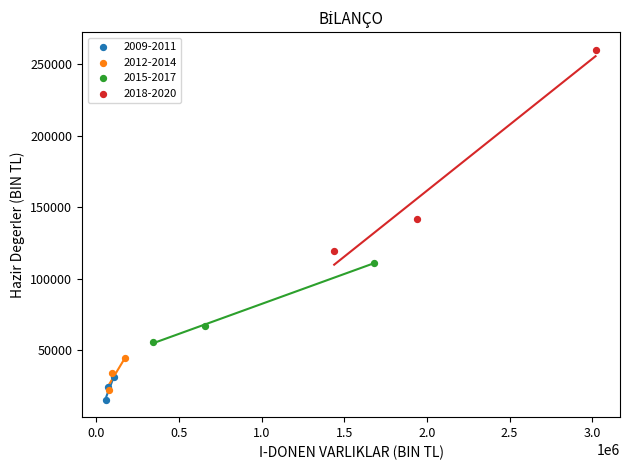

Which series contains the highest Y value?

2018-2020